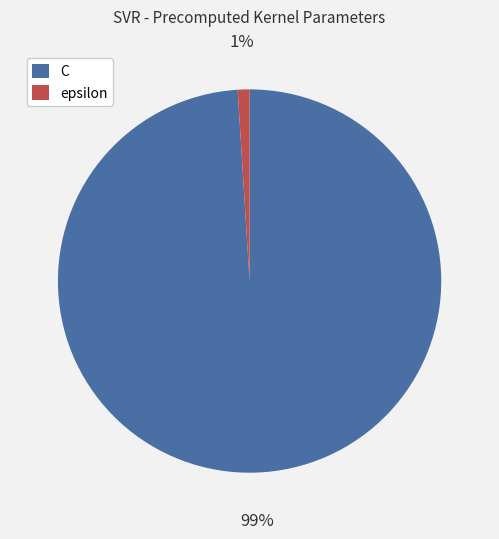

How many slices are in this pie chart?

2